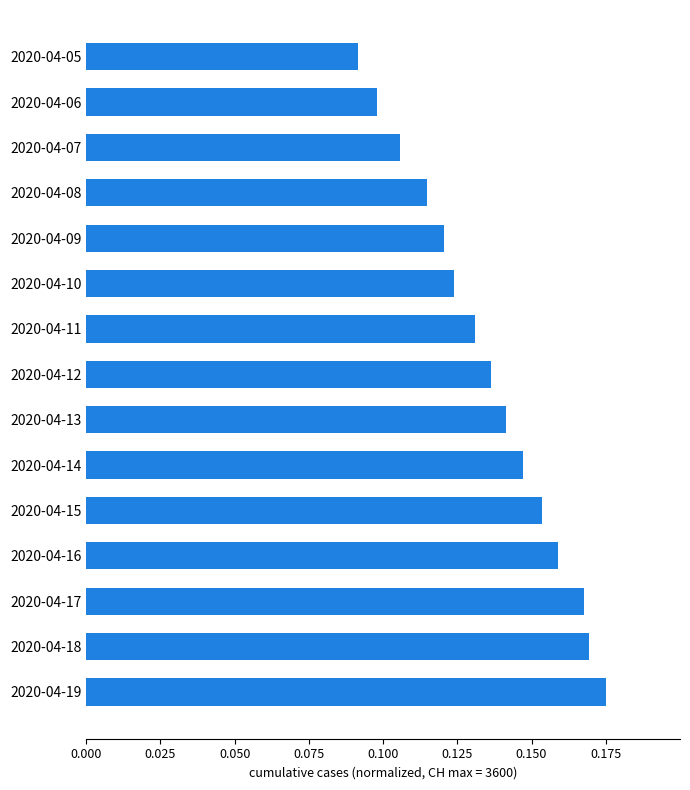

Are the bars grouped side by side (vs. stacked)?

No